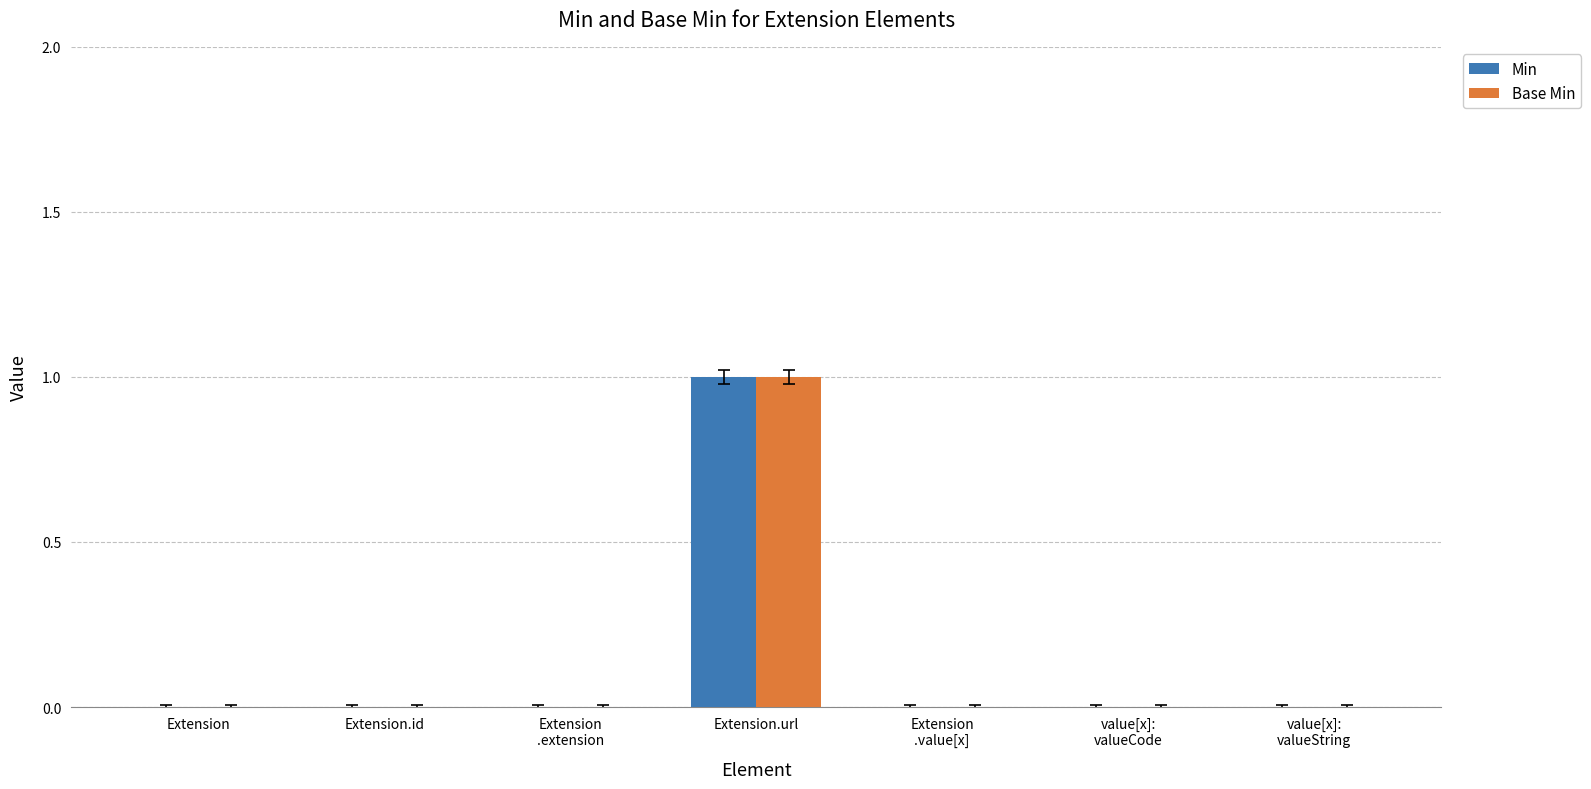

The value of Base Min at Extension is 0. True or false?

True